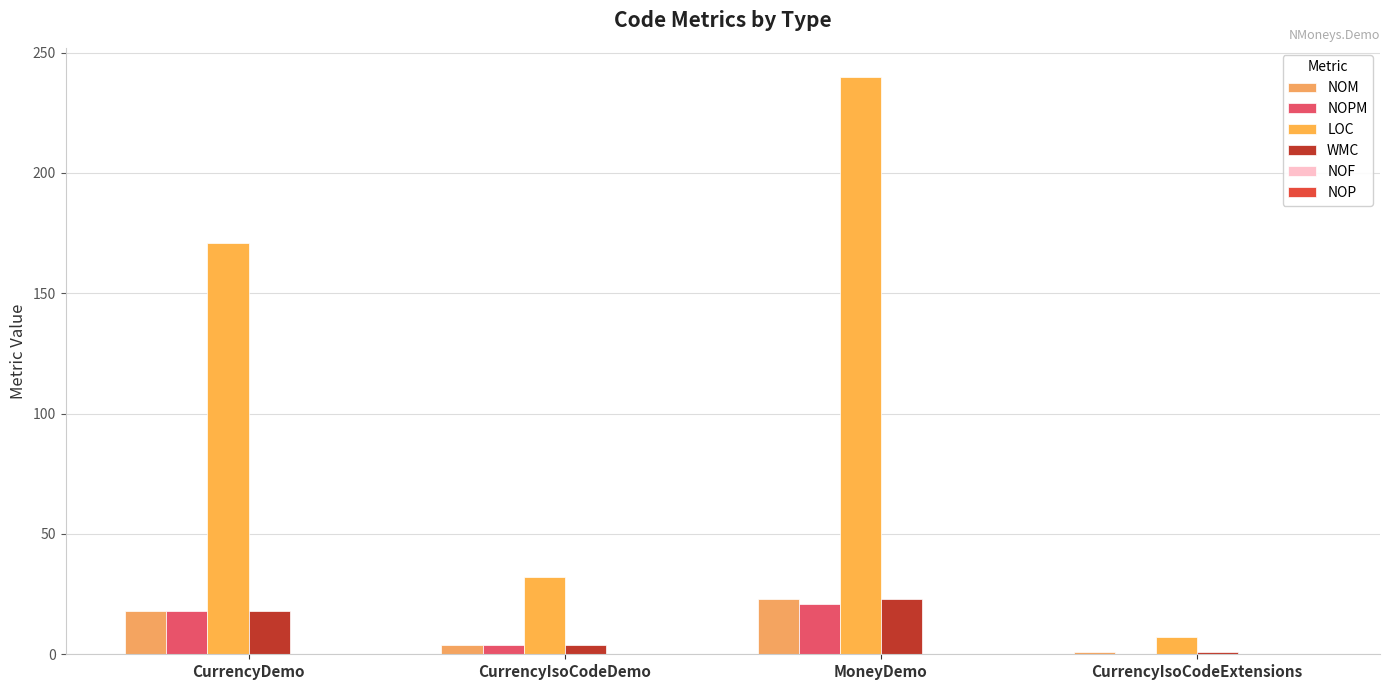

How many series are shown in this chart?

4